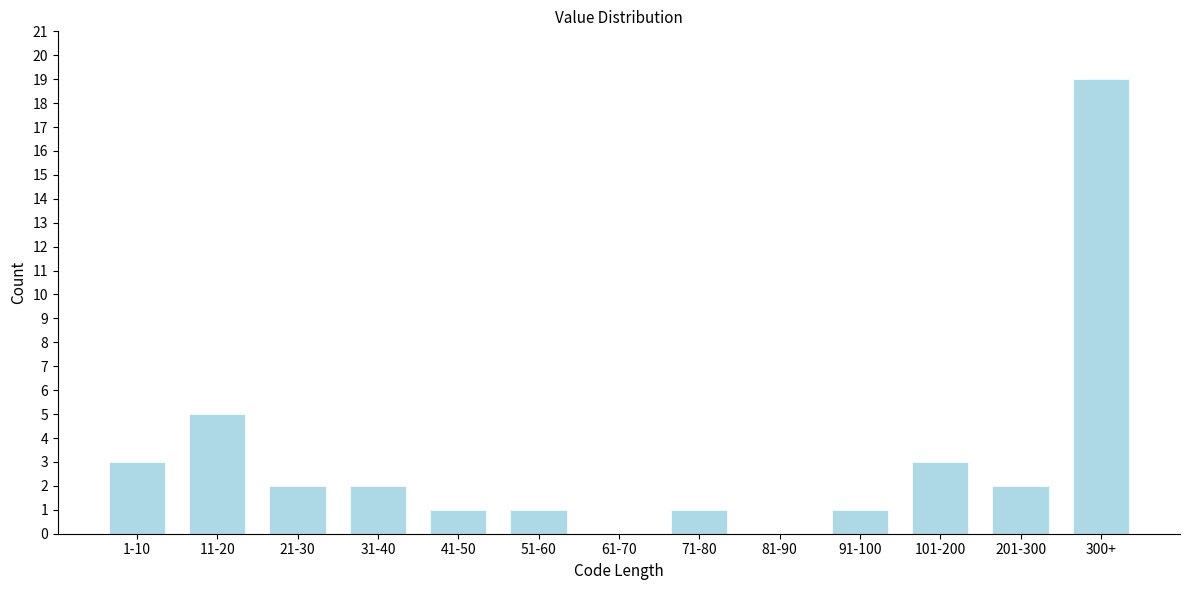

Reading left to right, list all the values displayed in this chart.

1-10=3	11-20=5	21-30=2	31-40=2	41-50=1	51-60=1	61-70=0	71-80=1	81-90=0	91-100=1	101-200=3	201-300=2	300+=19